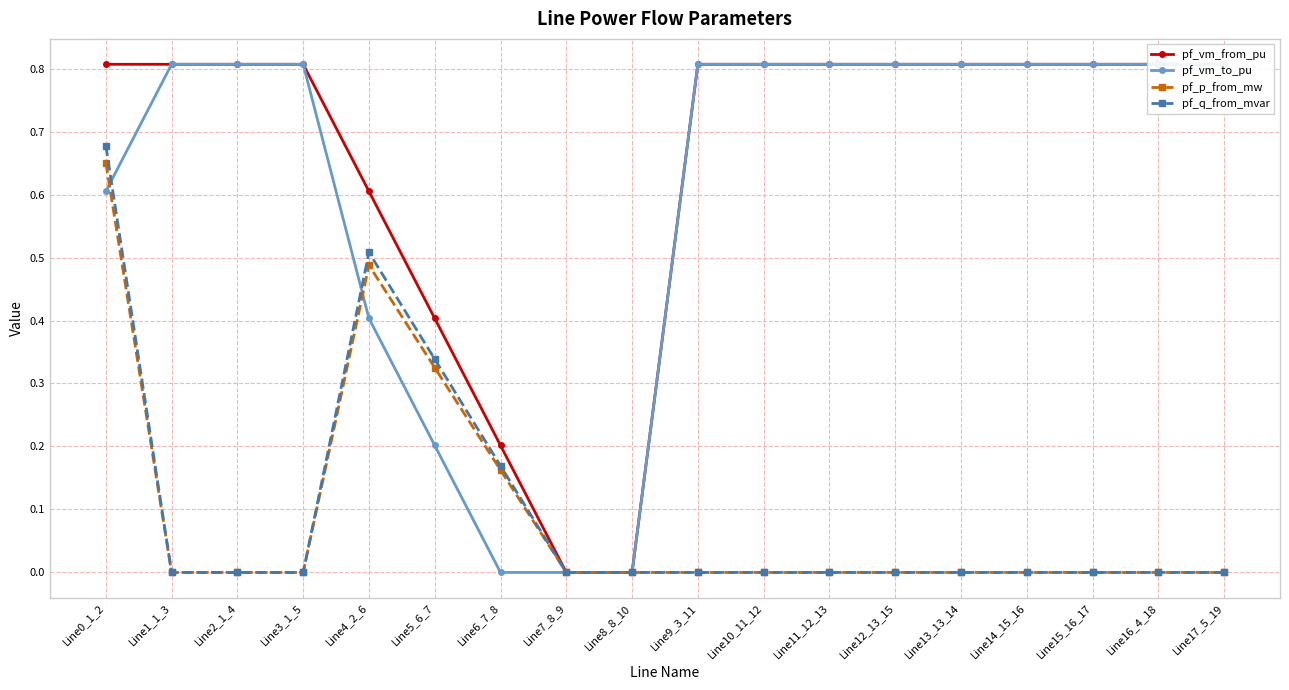

How many lines are shown in the chart?

4